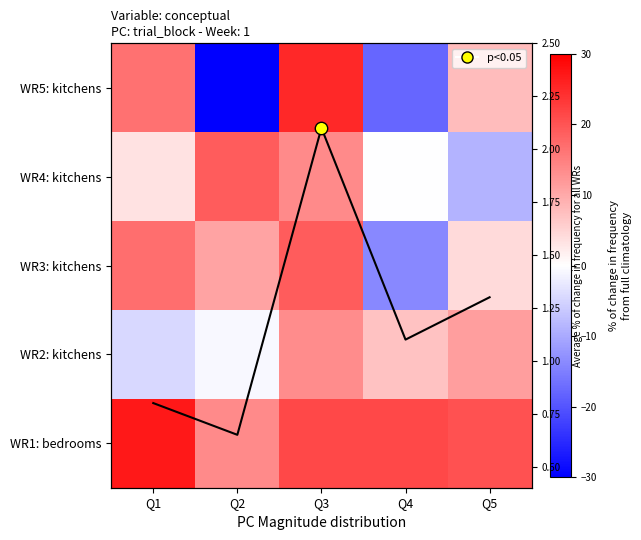

What is the highest value of the WR5: kitchens series?

25.1